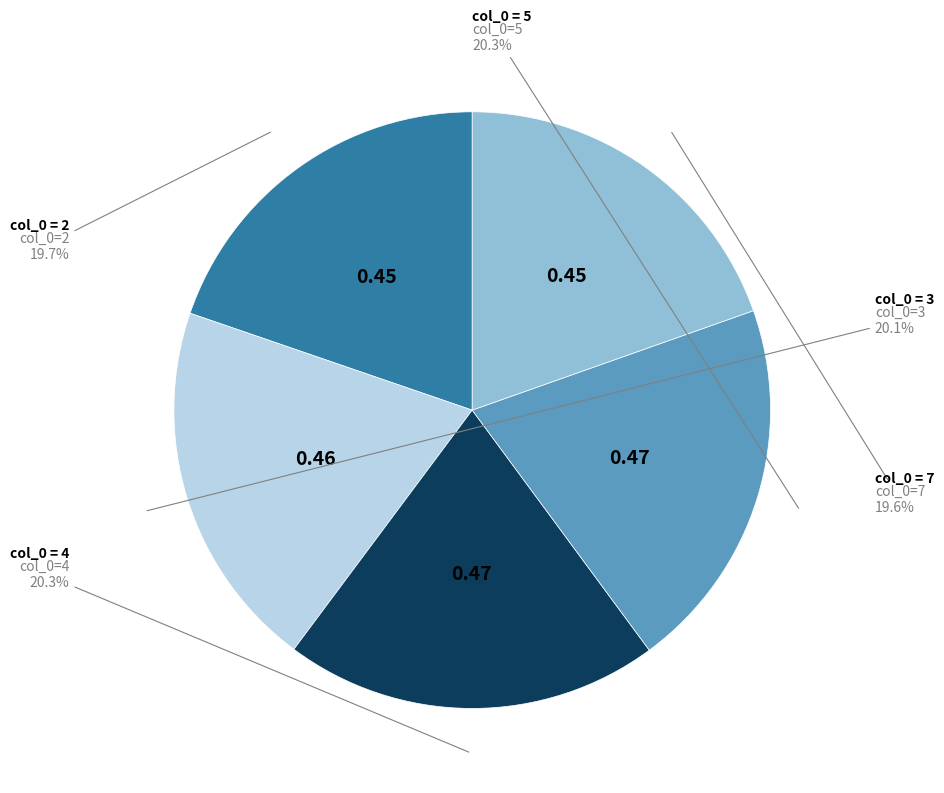

Count the number of slices in the pie.

5